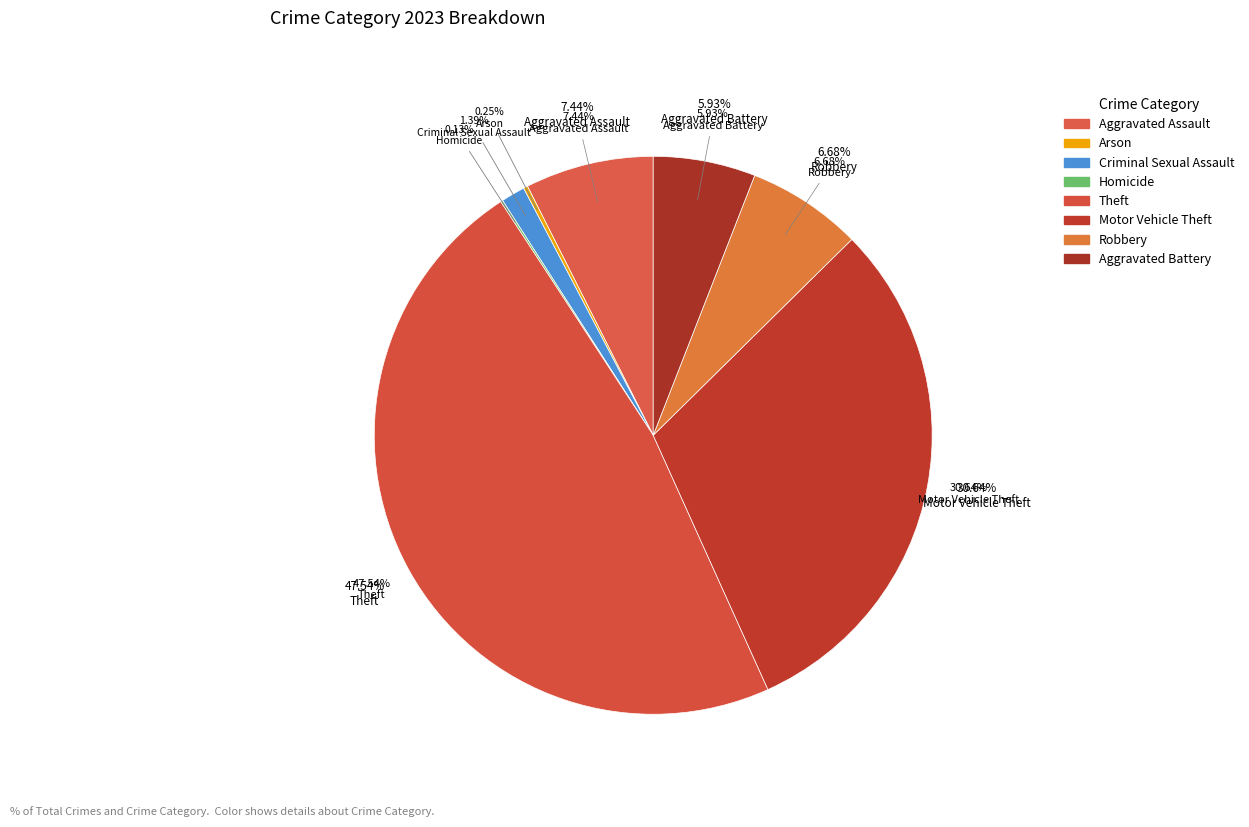

Does Homicide represent more than half of the total?

No